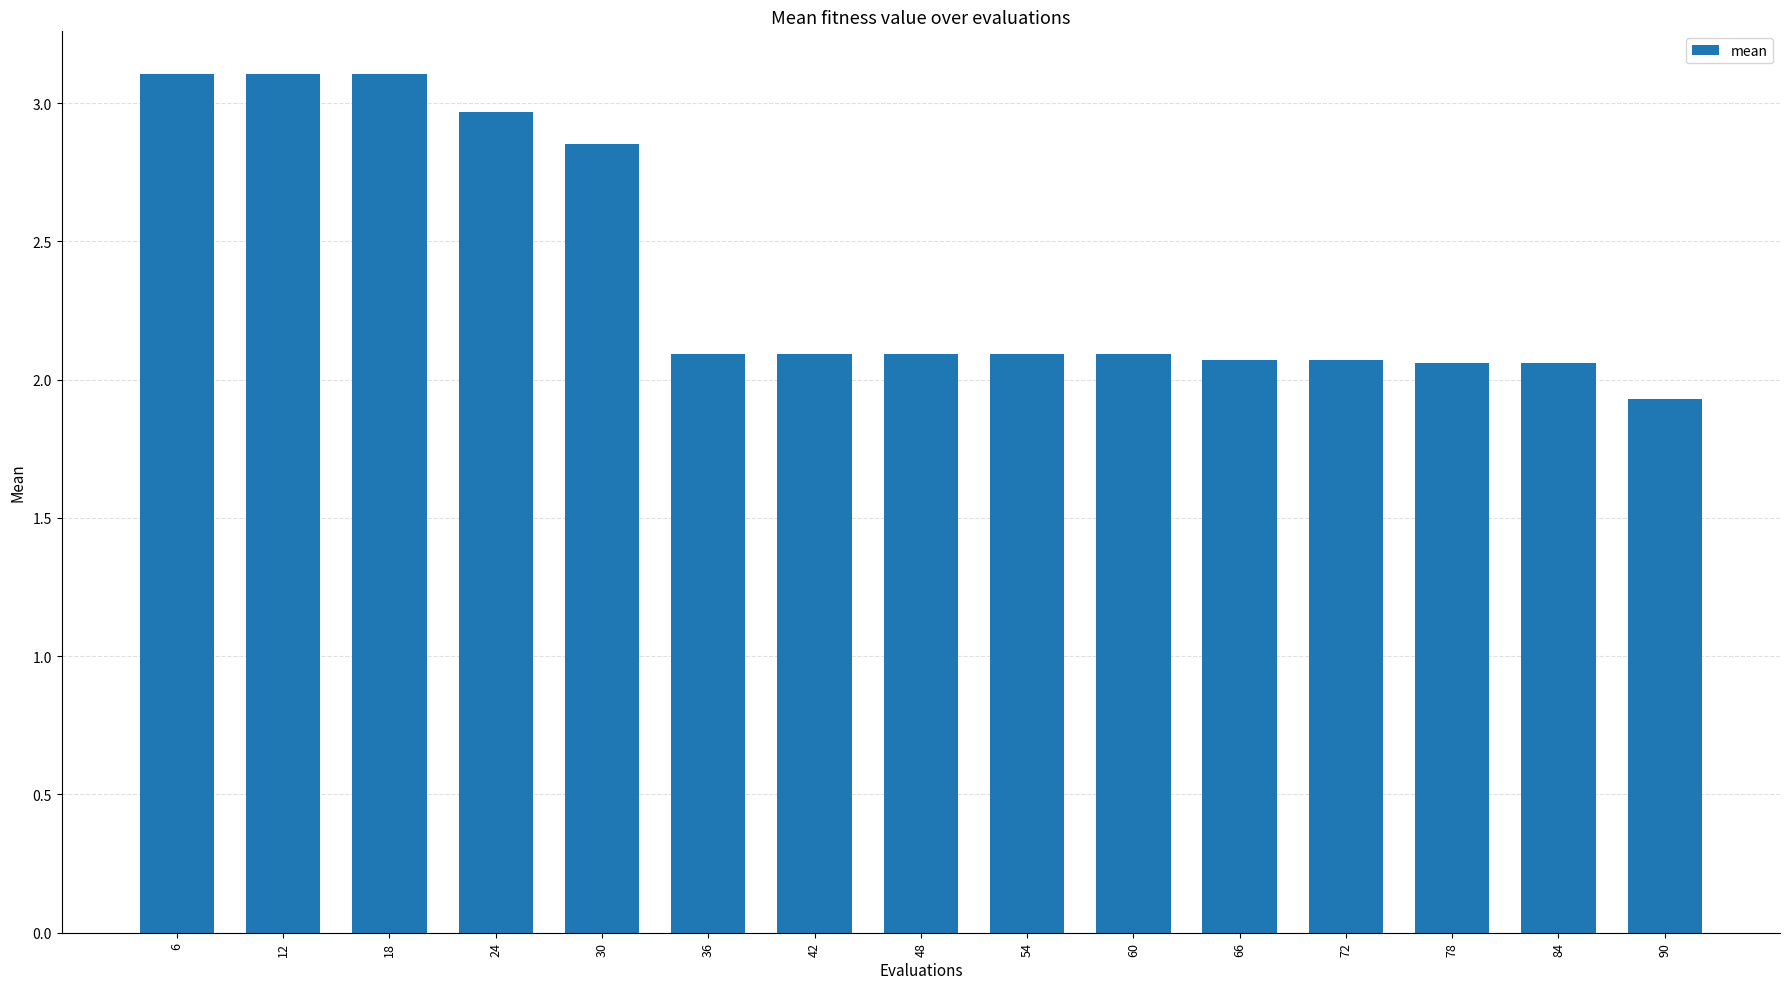

What is the value of the 3rd bar from the left?

3.1